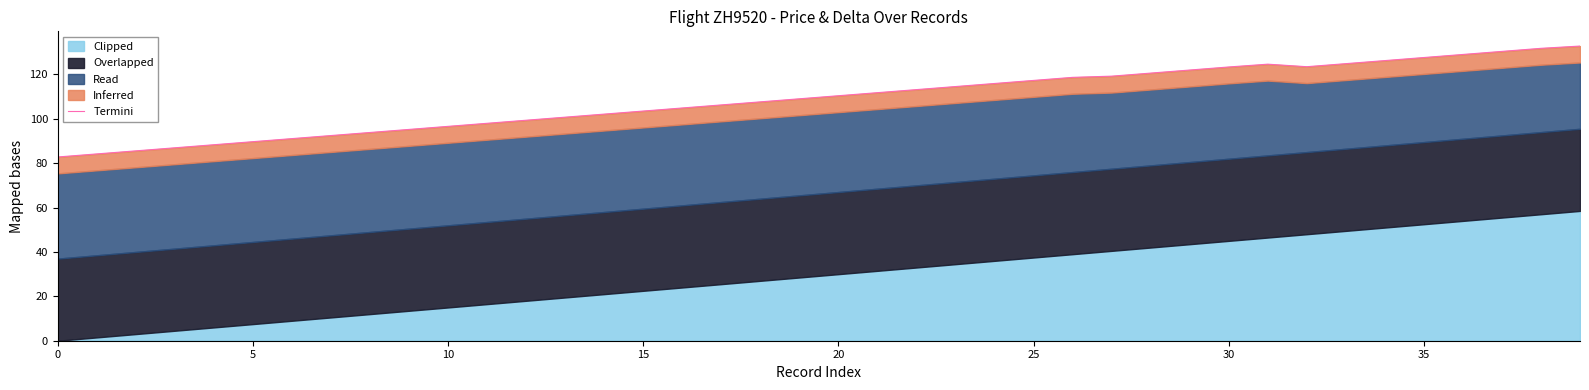

What is the sum of all values?

4355.9